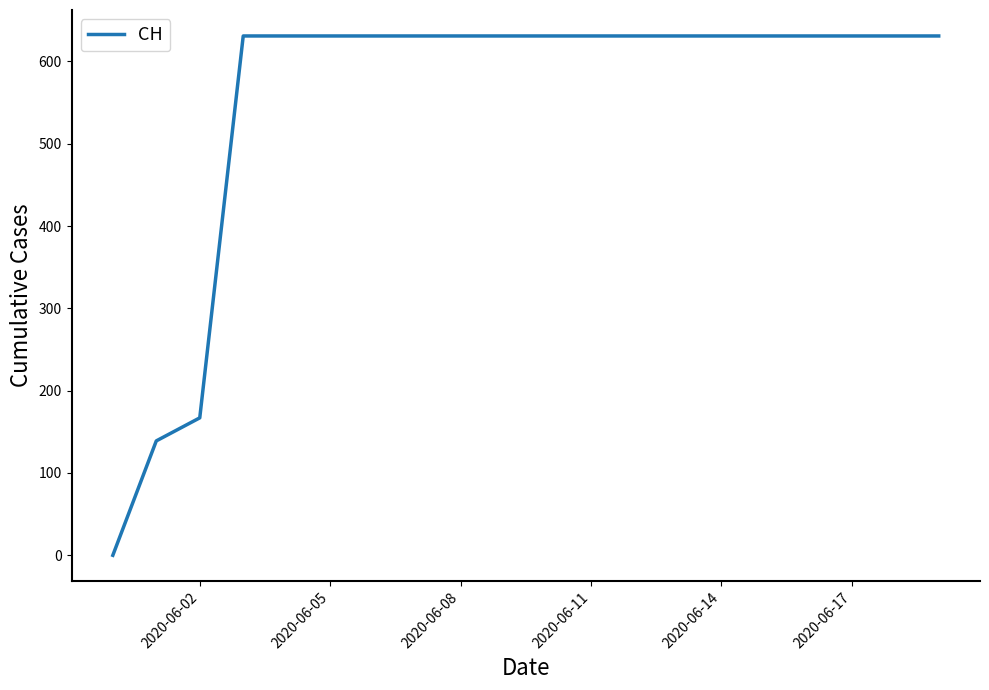

What is the greatest value displayed?

631